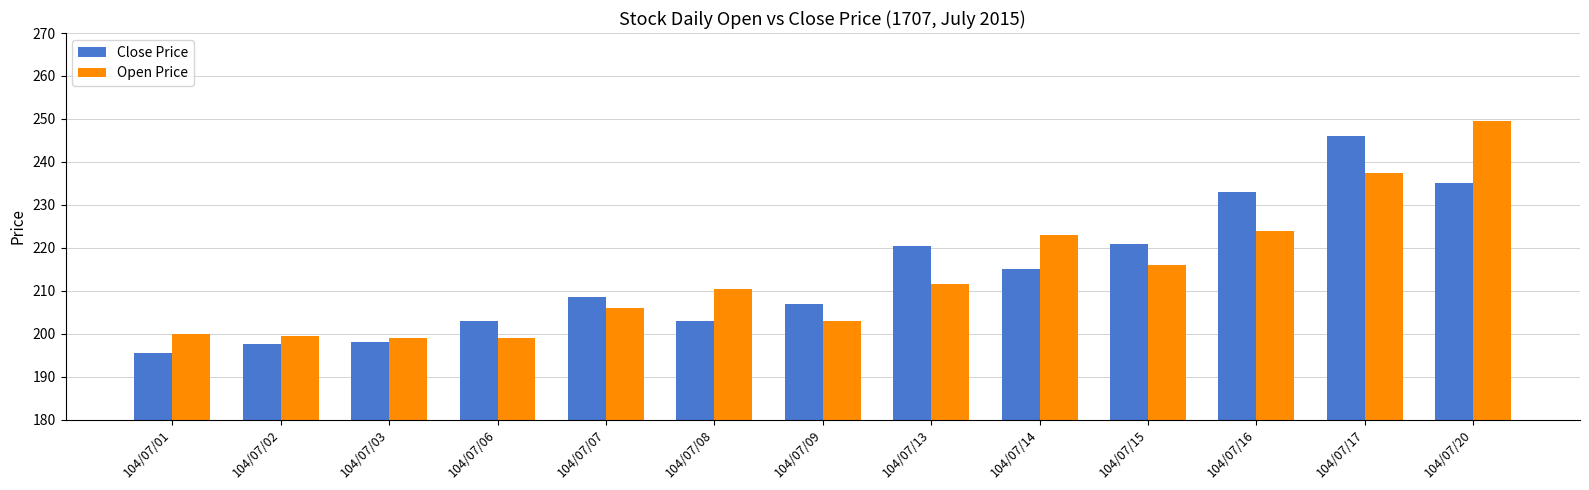

What is the difference between the maximum and minimum values in the Open Price series?

50.5